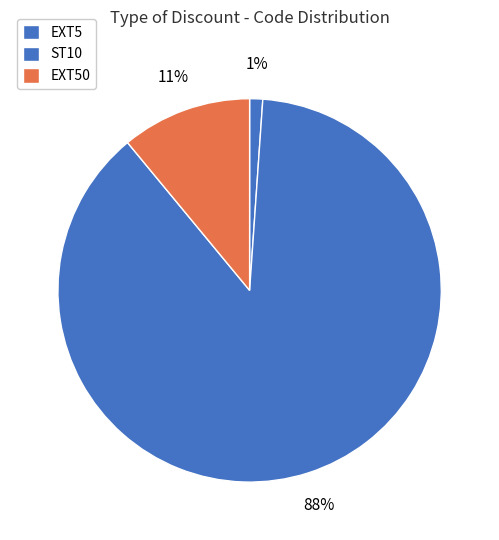

How many segments does this pie chart have?

3